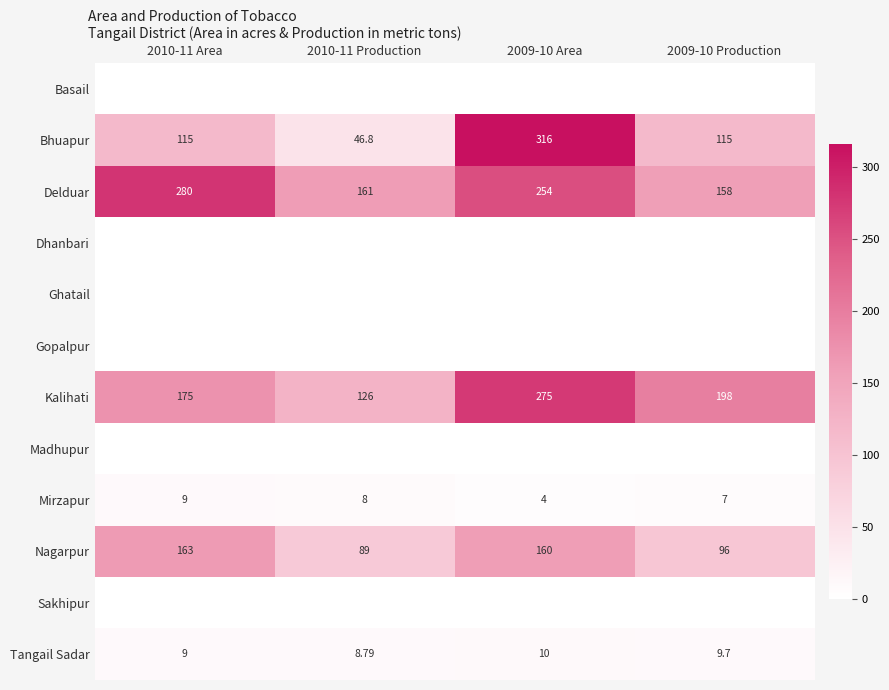

Is the value of Kalihati at 2009-10 Production greater than the value of Nagarpur at 2009-10 Production?

Yes